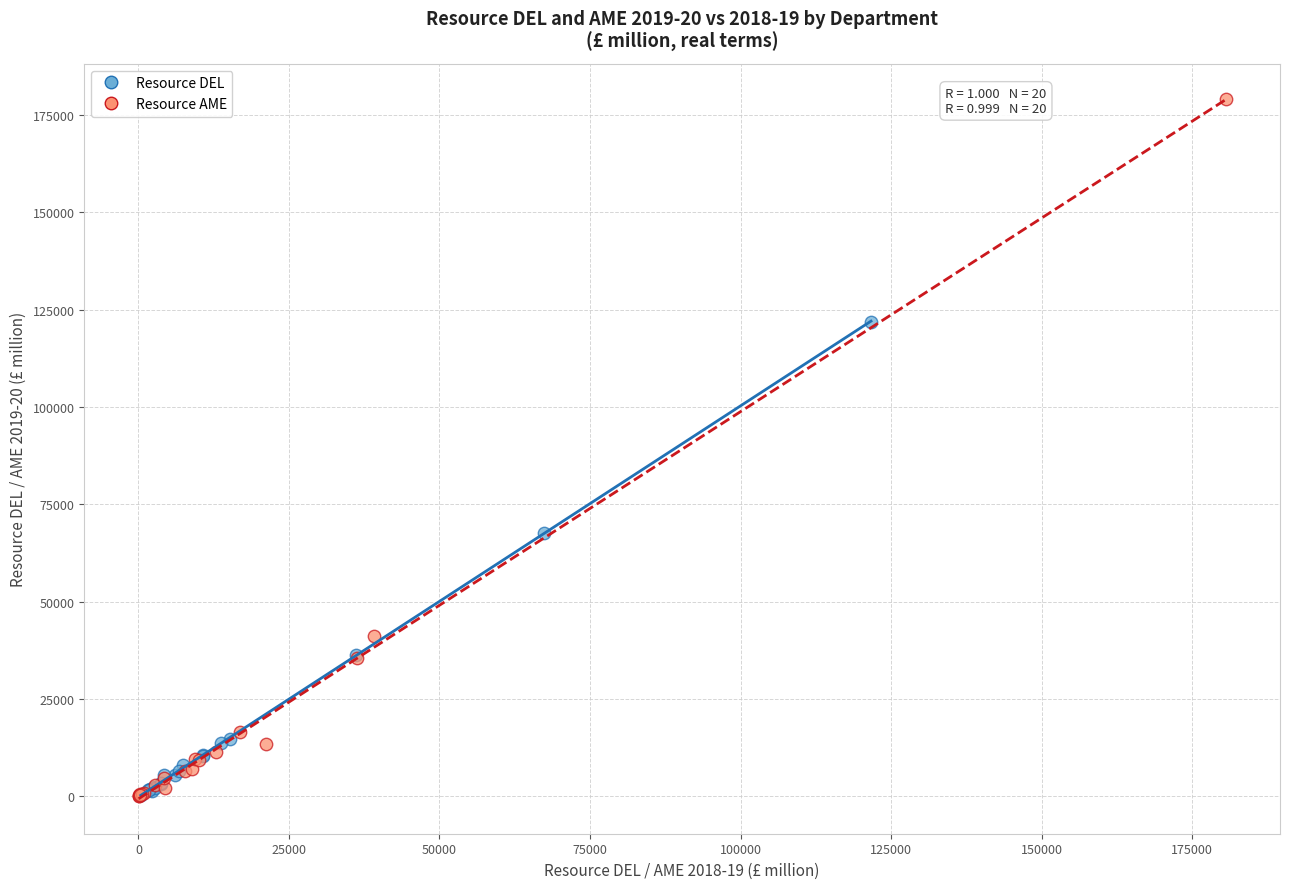

Which series reaches the maximum Y coordinate?

Resource AME